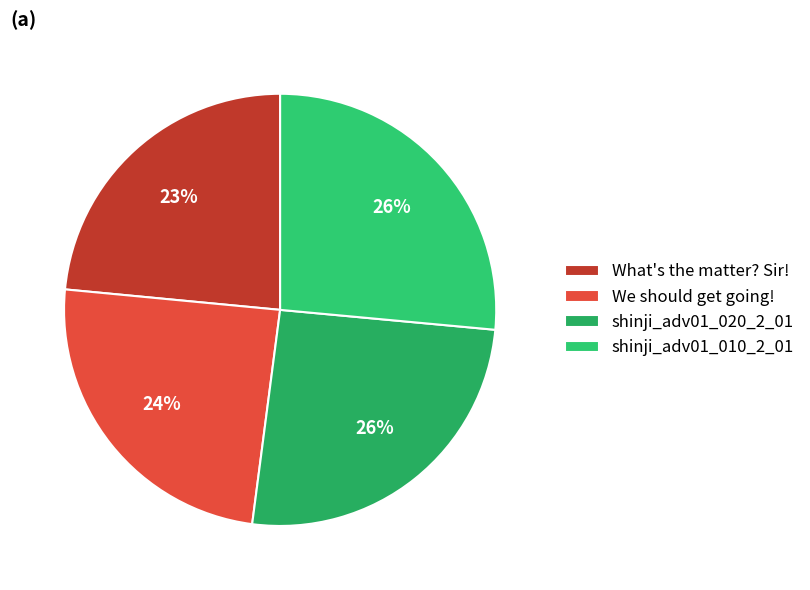

Which slice is the smallest?

What's the matter? Sir!